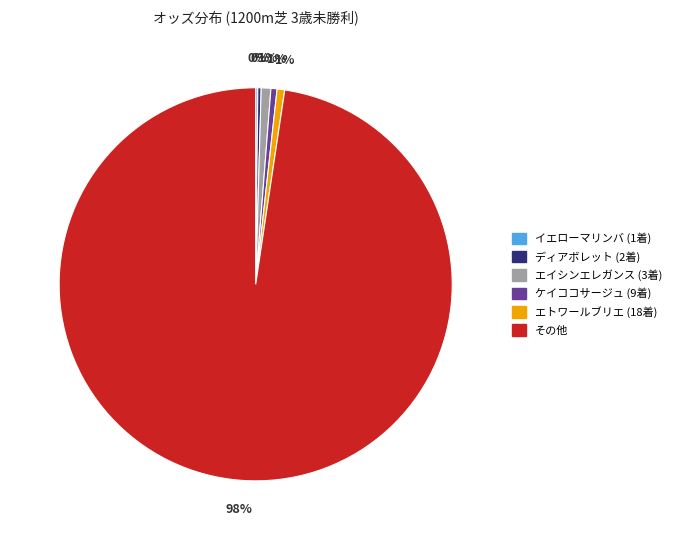

Is it true that ケイココサージュ (9着) is 11% of the pie?

False